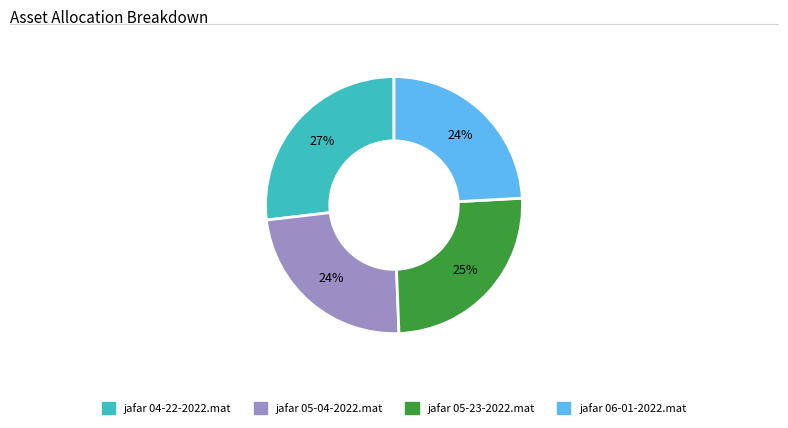

To the nearest percent, what is the average slice percentage?

25%